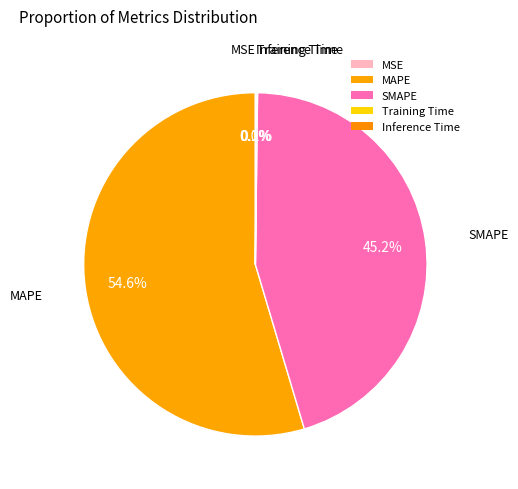

Does any single category account for the majority?

Yes